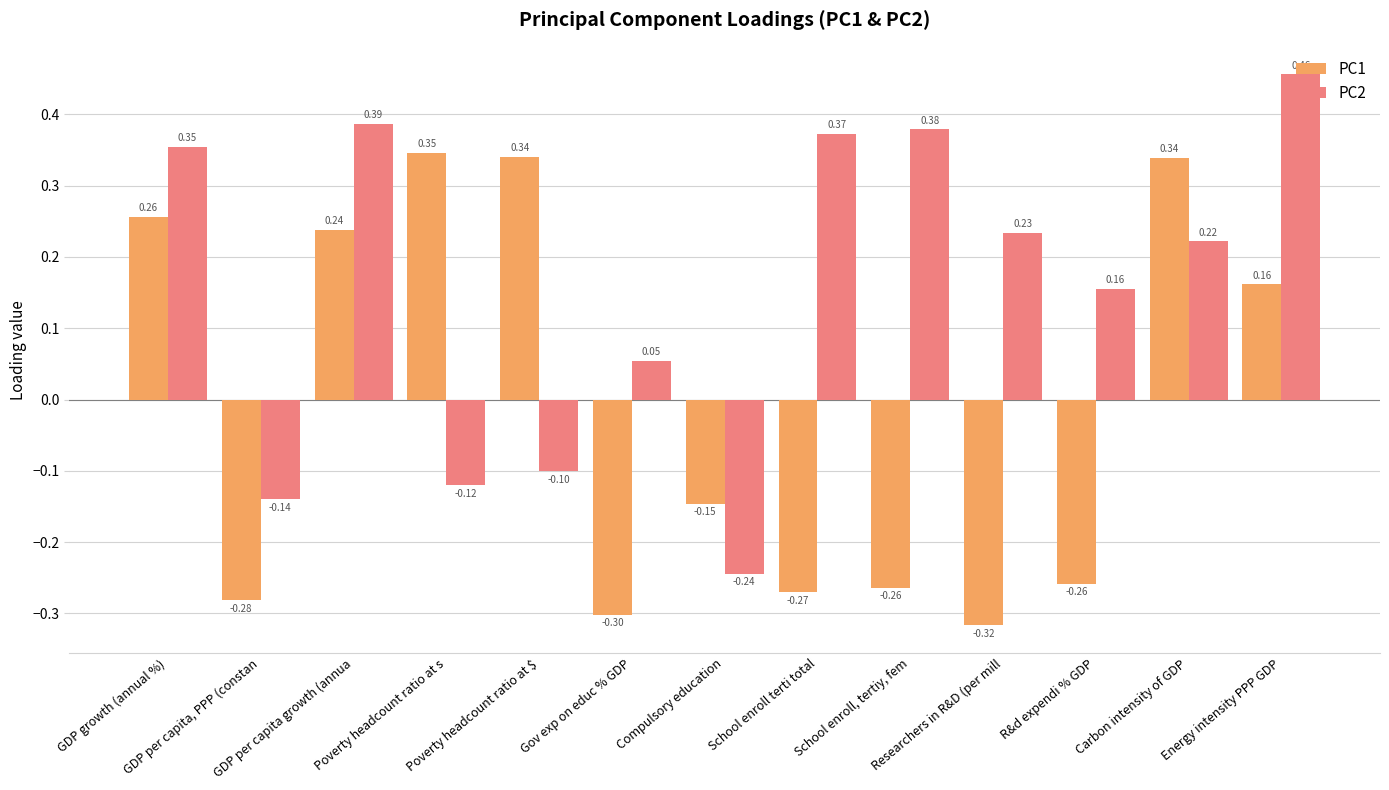

What position from the right is Carbon intensity of GDP?

2